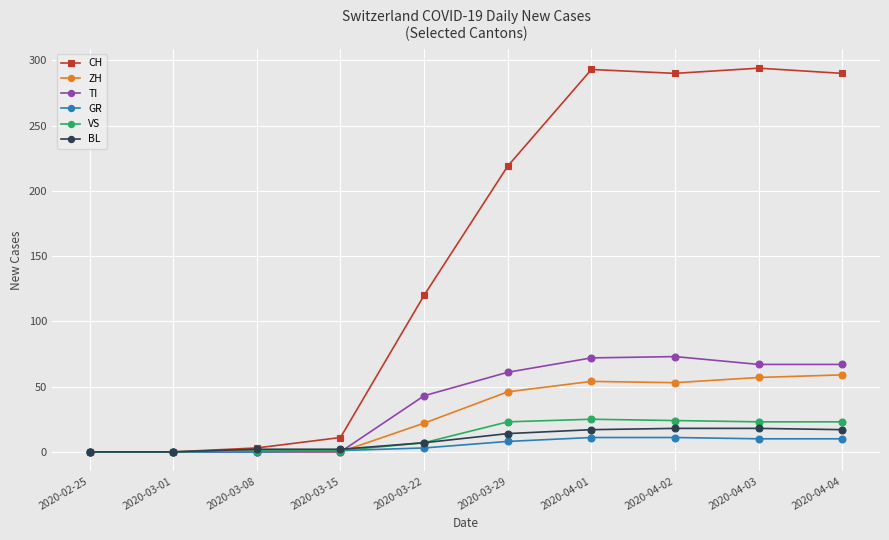

What is the label of the 4th point from the right?

2020-04-01